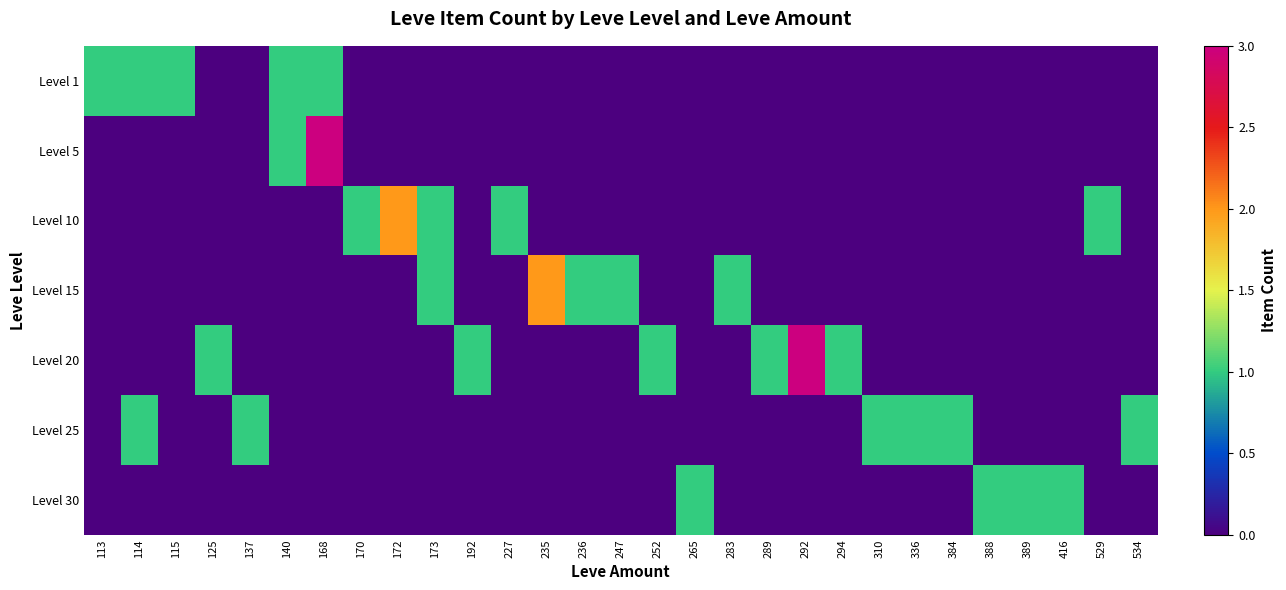

Rank the series by their maximum value, from highest to lowest.

Level 5, Level 20, Level 10, Level 15, Level 1, Level 25, Level 30